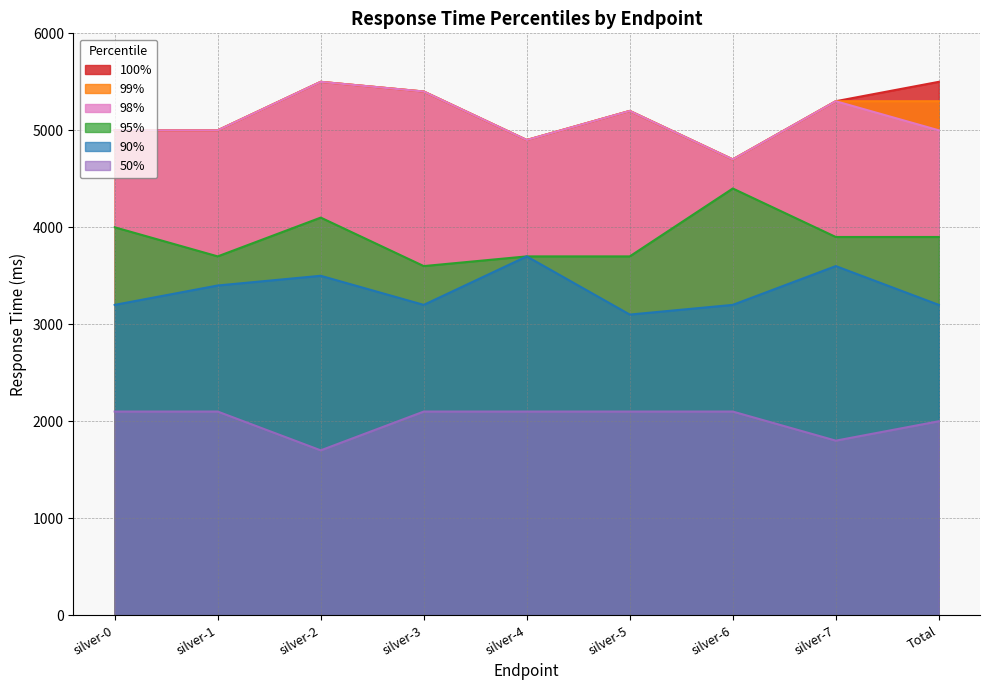

True or false: 90% has a value of 3200 at Total.

True